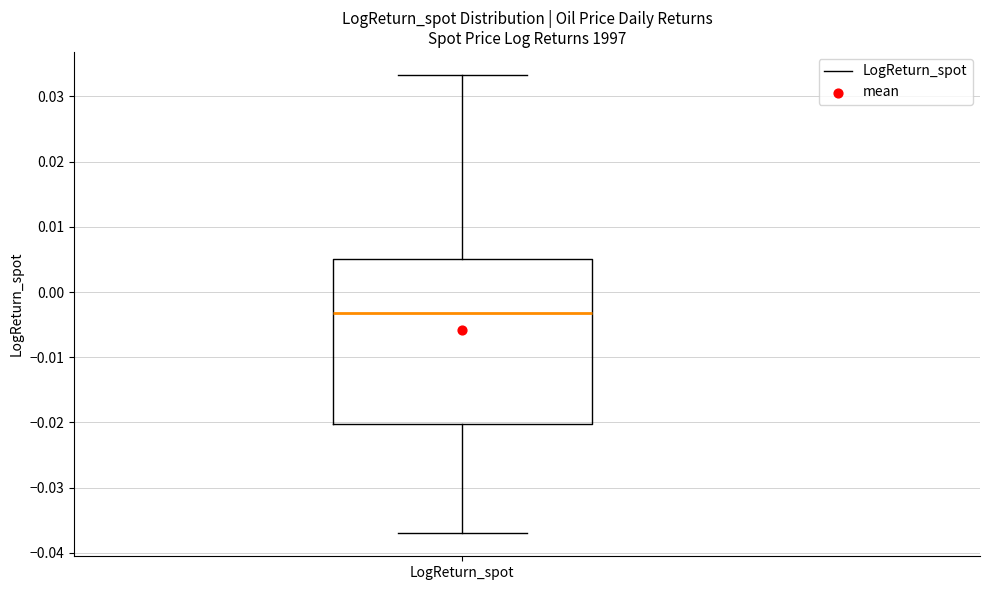

Read this box plot against the y-axis: the position of the median line, the range covered by the box, and the ends of both whiskers. The values are not printed on the chart, so give them approximately, as read against the axis.

median -0.003, box -0.020 to 0.005, whiskers -0.037 to 0.033